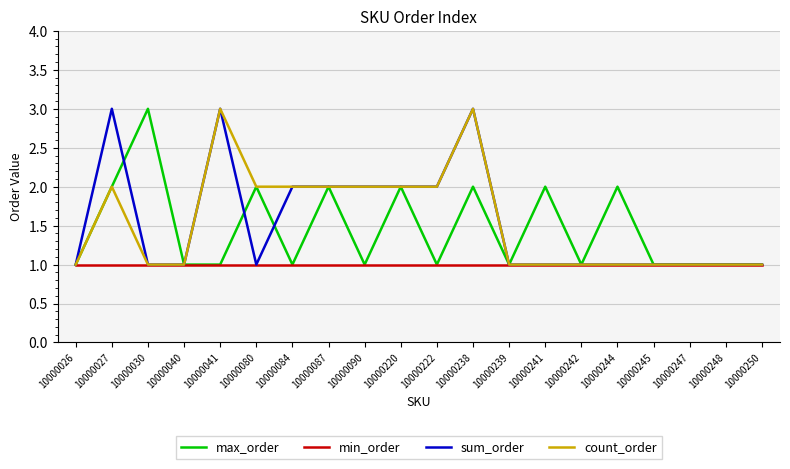

What is the maximum value shown in the chart?

3